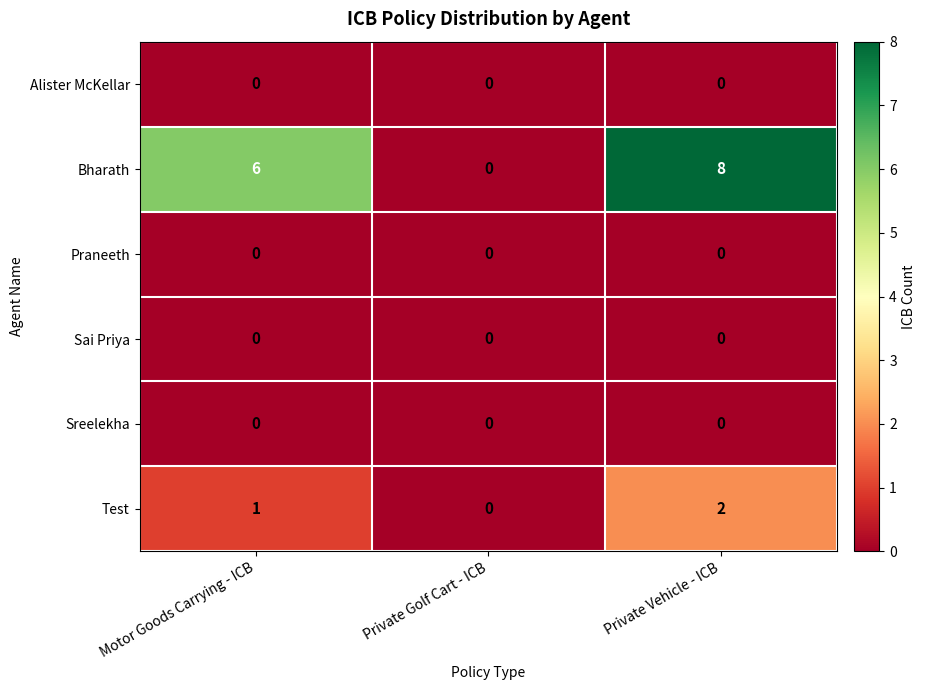

Rank the categories by Test value from highest to lowest.

Private Vehicle - ICB, Motor Goods Carrying - ICB, Private Golf Cart - ICB